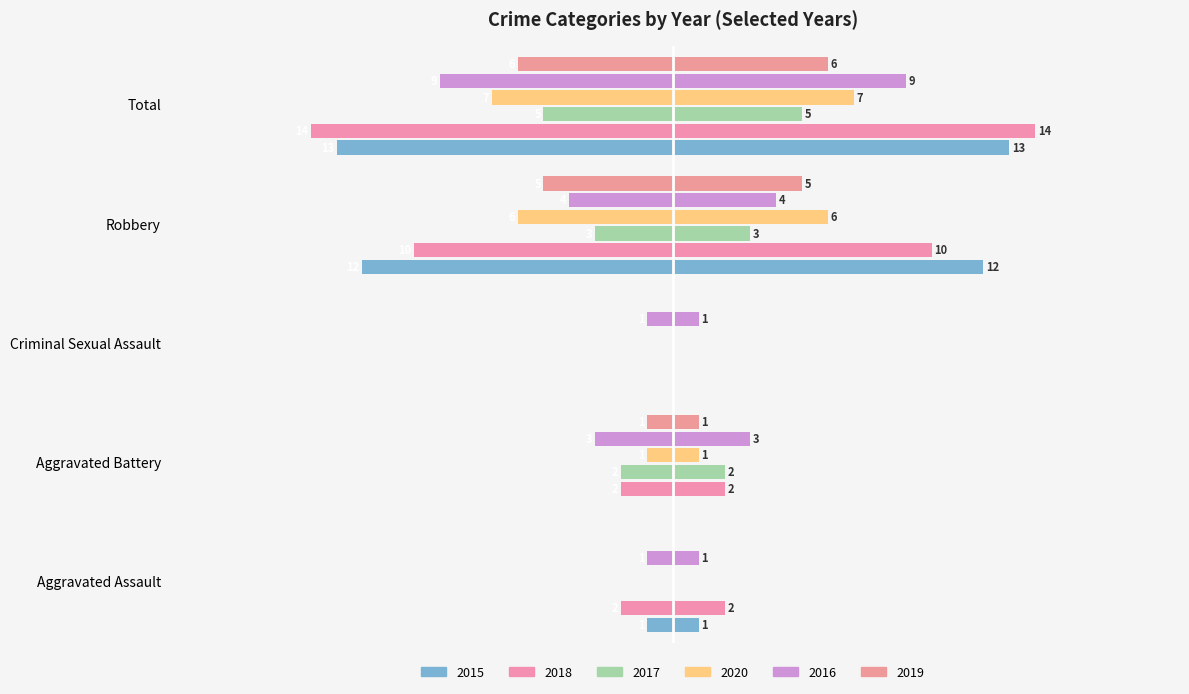

Reading left to right, list all the values displayed in this chart.

2015: Aggravated Assault=-1	Aggravated Battery=0	Criminal Sexual Assault=0	Robbery=-12	Total=-13
2018: Aggravated Assault=-2	Aggravated Battery=-2	Criminal Sexual Assault=0	Robbery=-10	Total=-14
2017: Aggravated Assault=0	Aggravated Battery=-2	Criminal Sexual Assault=0	Robbery=-3	Total=-5
2020: Aggravated Assault=0	Aggravated Battery=-1	Criminal Sexual Assault=0	Robbery=-6	Total=-7
2016: Aggravated Assault=-1	Aggravated Battery=-3	Criminal Sexual Assault=-1	Robbery=-4	Total=-9
2019: Aggravated Assault=0	Aggravated Battery=-1	Criminal Sexual Assault=0	Robbery=-5	Total=-6